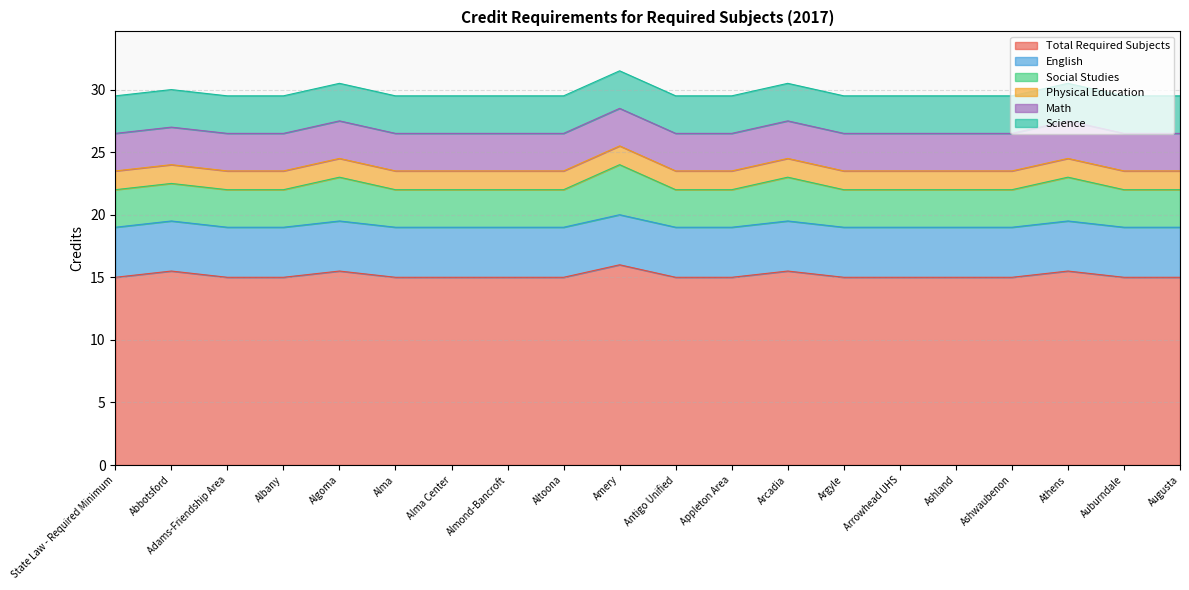

True or false: Math and Science intersect in this chart.

False